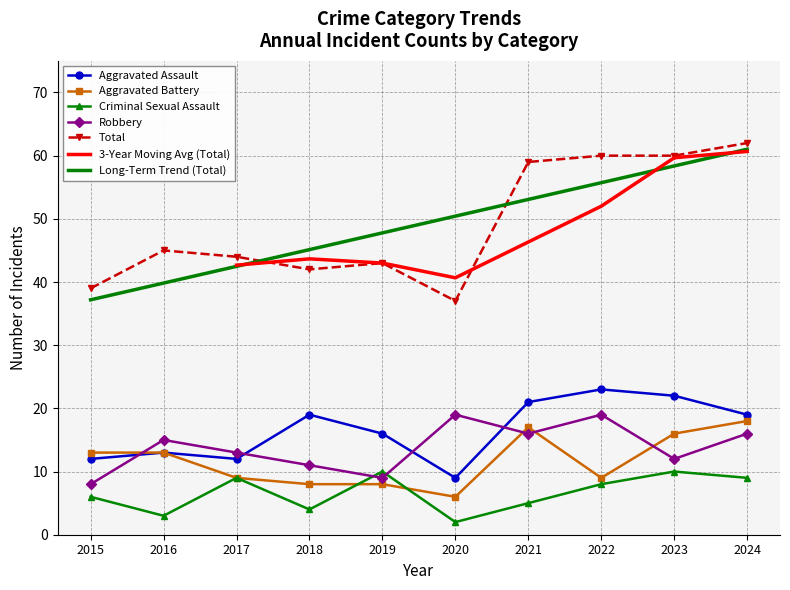

Reading left to right, extract all data points from this chart.

Aggravated Assault: 2015=12	2016=13	2017=12	2018=19	2019=16	2020=9	2021=21	2022=23	2023=22	2024=19
Aggravated Battery: 2015=13	2016=13	2017=9	2018=8	2019=8	2020=6	2021=17	2022=9	2023=16	2024=18
Criminal Sexual Assault: 2015=6	2016=3	2017=9	2018=4	2019=10	2020=2	2021=5	2022=8	2023=10	2024=9
Robbery: 2015=8	2016=15	2017=13	2018=11	2019=9	2020=19	2021=16	2022=19	2023=12	2024=16
Total: 2015=39	2016=45	2017=44	2018=42	2019=43	2020=37	2021=59	2022=60	2023=60	2024=62